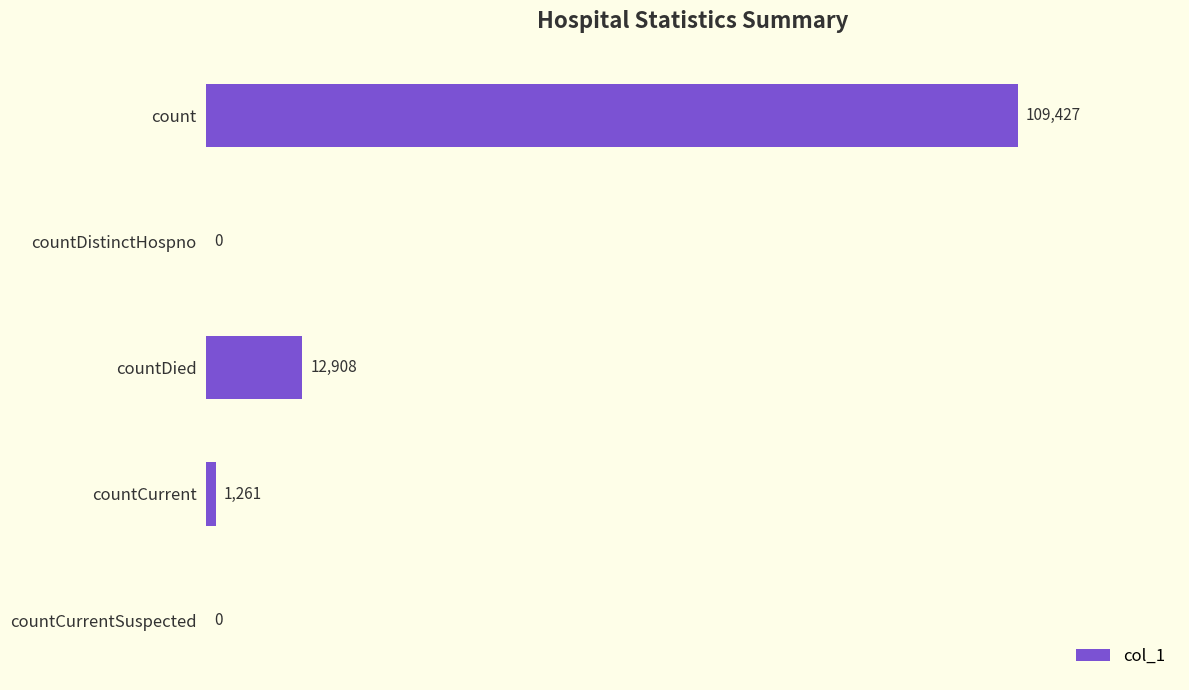

What is the change in value from countDistinctHospno to countDied?

+12908